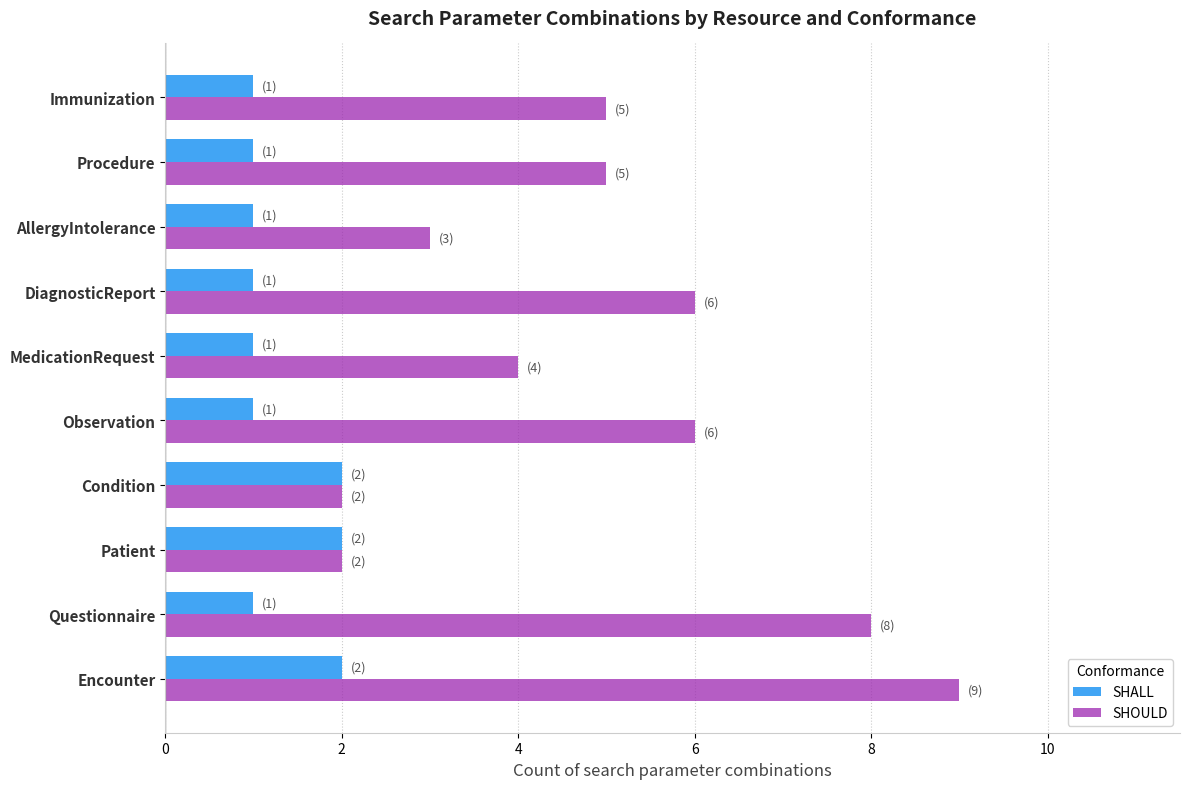

Rank the series at Immunization from highest to lowest value.

SHOULD, SHALL